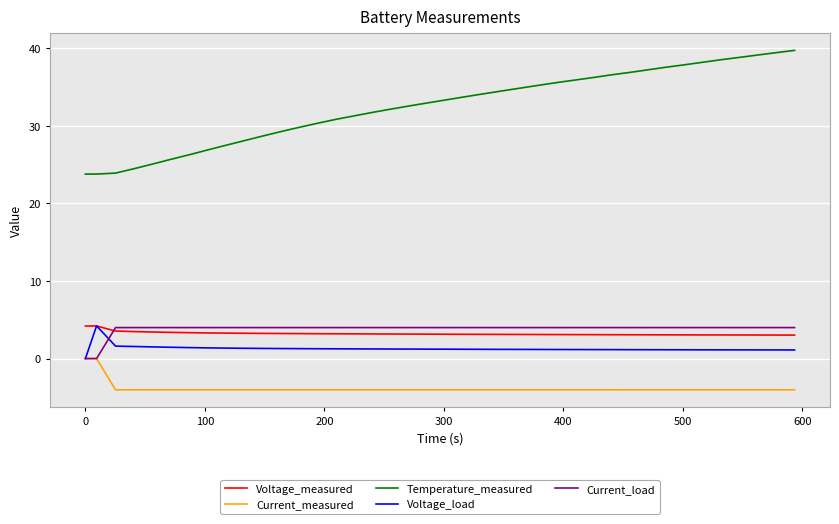

Which series has the largest range (max minus min)?

Temperature_measured